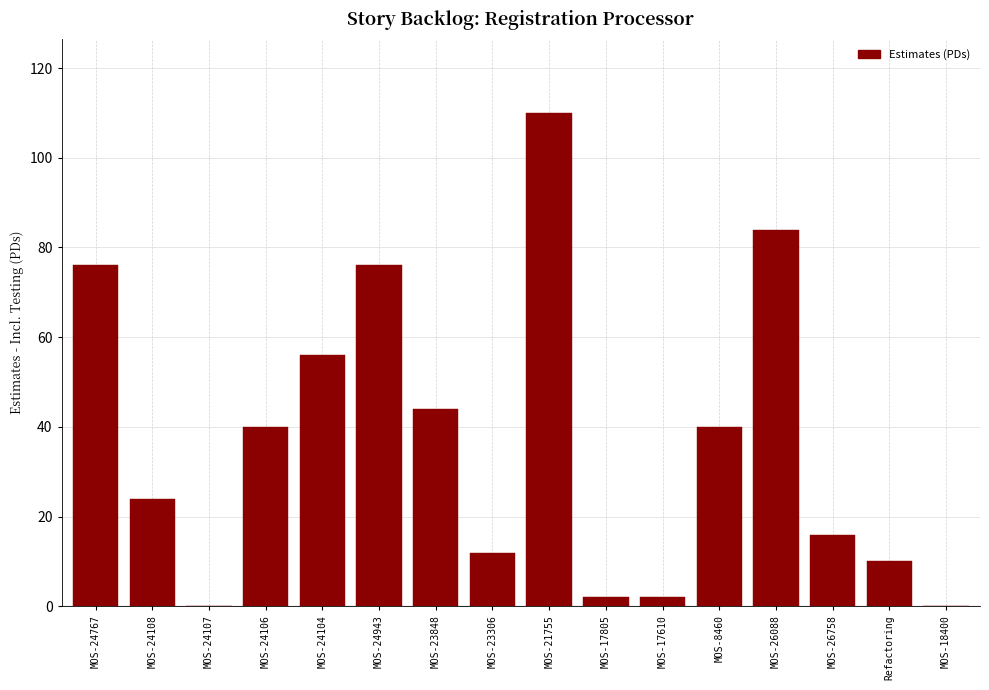

Reading left to right, transcribe all the data shown in this chart.

MOS-24767=76	MOS-24108=24	MOS-24107=0	MOS-24106=40	MOS-24104=56	MOS-24943=76	MOS-23848=44	MOS-23306=12	MOS-21755=110	MOS-17805=2	MOS-17610=2	MOS-8460=40	MOS-26088=84	MOS-26758=16	Refactoring=10	MOS-18400=0